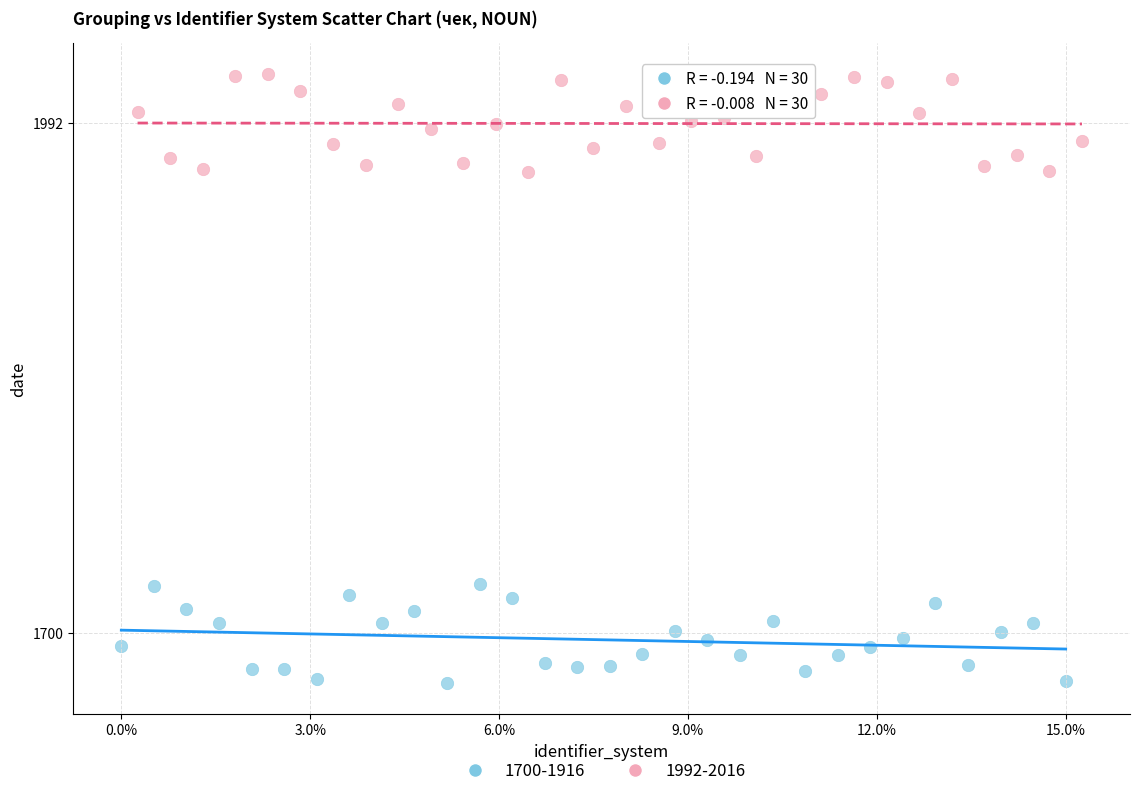

Which series contains the lowest Y value?

1700-1916